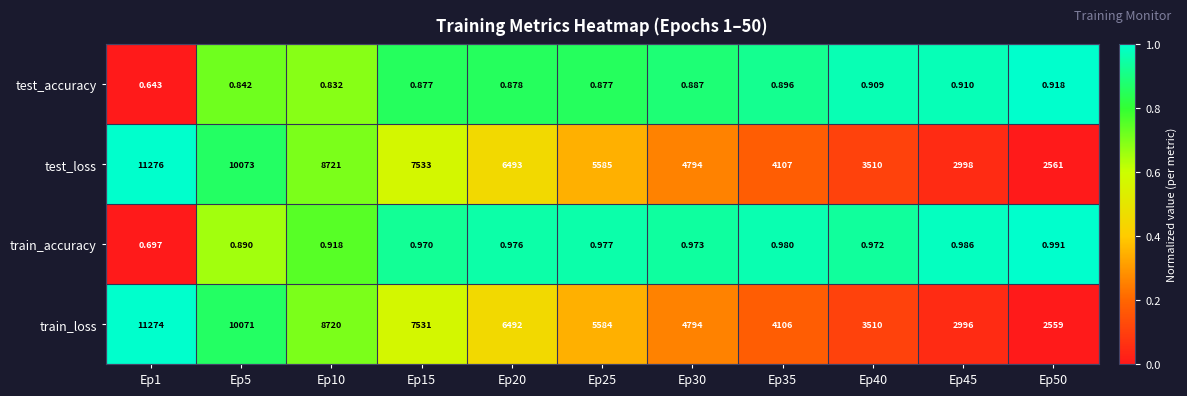

At Ep5, list the series in order from largest to smallest.

test_loss, train_loss, train_accuracy, test_accuracy